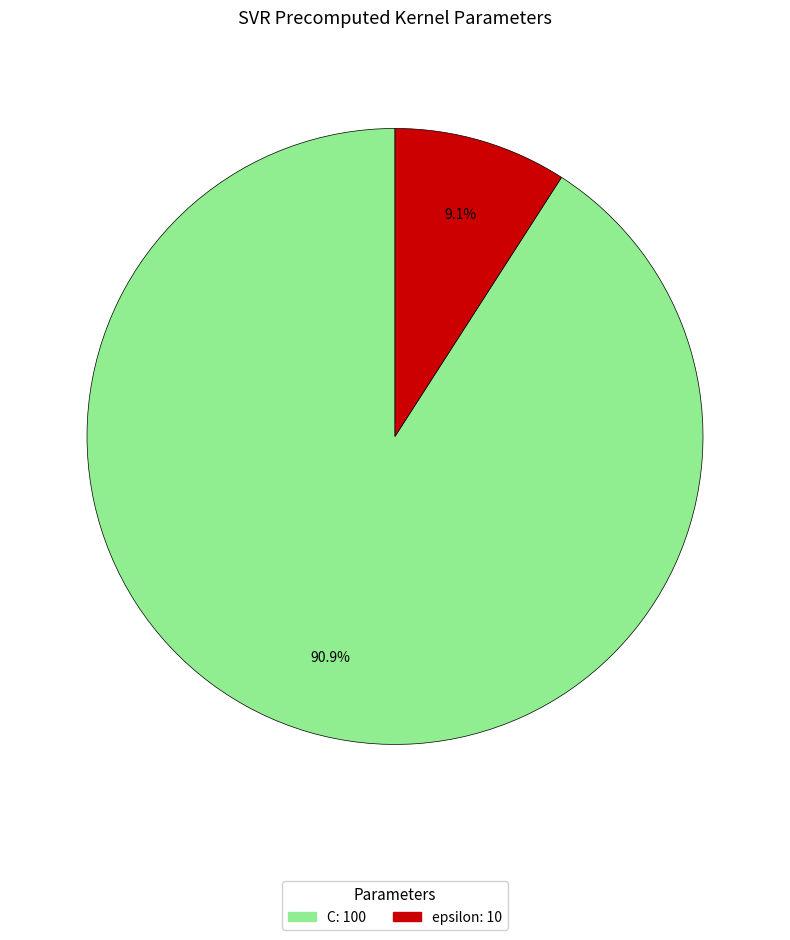

What is the ratio of the value at C: 100 to the value at epsilon: 10?

10.0